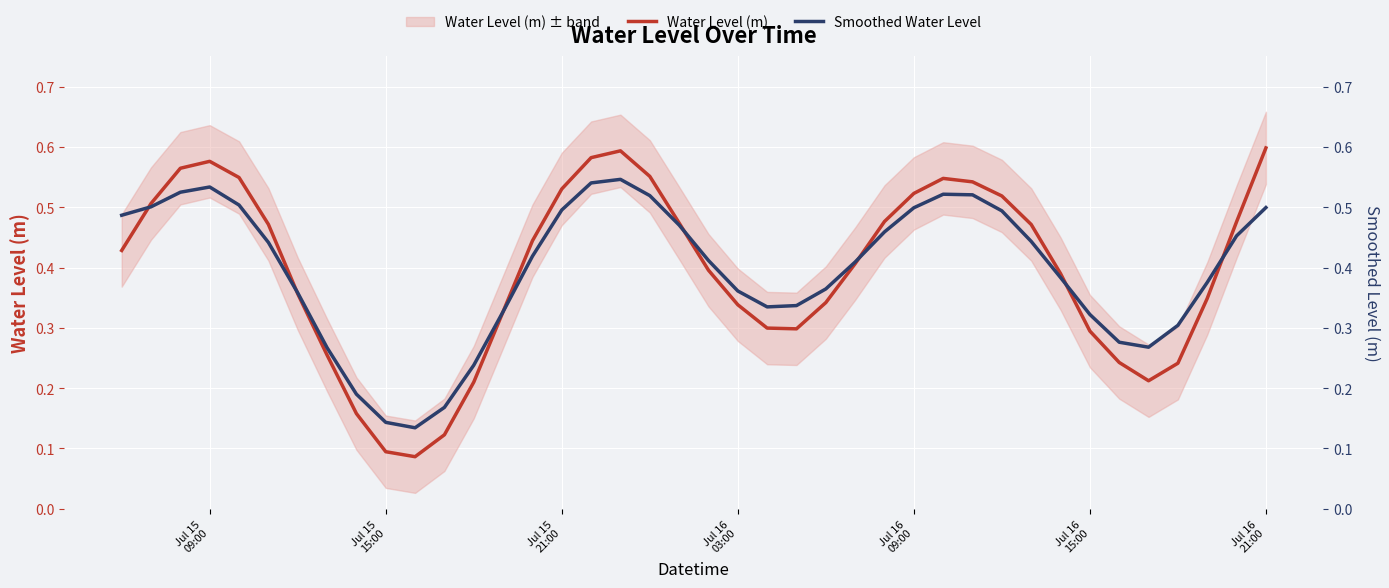

What is the sum of all Smoothed Water Level values?

15.8